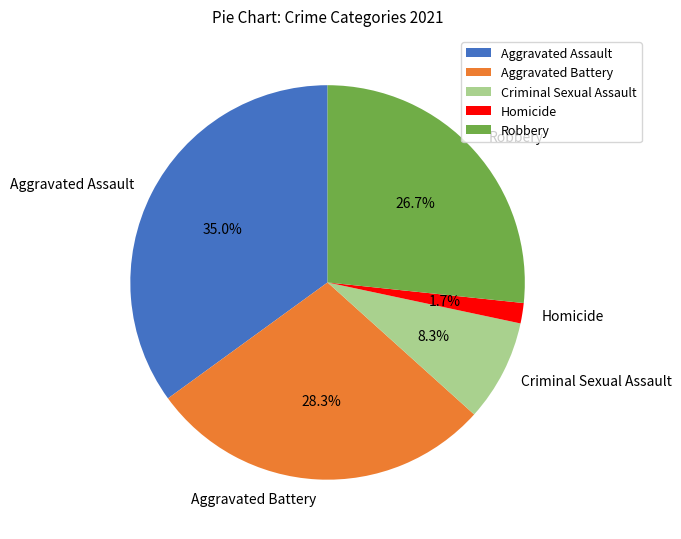

To the nearest percent, what percentage of the pie is Aggravated Battery?

28%